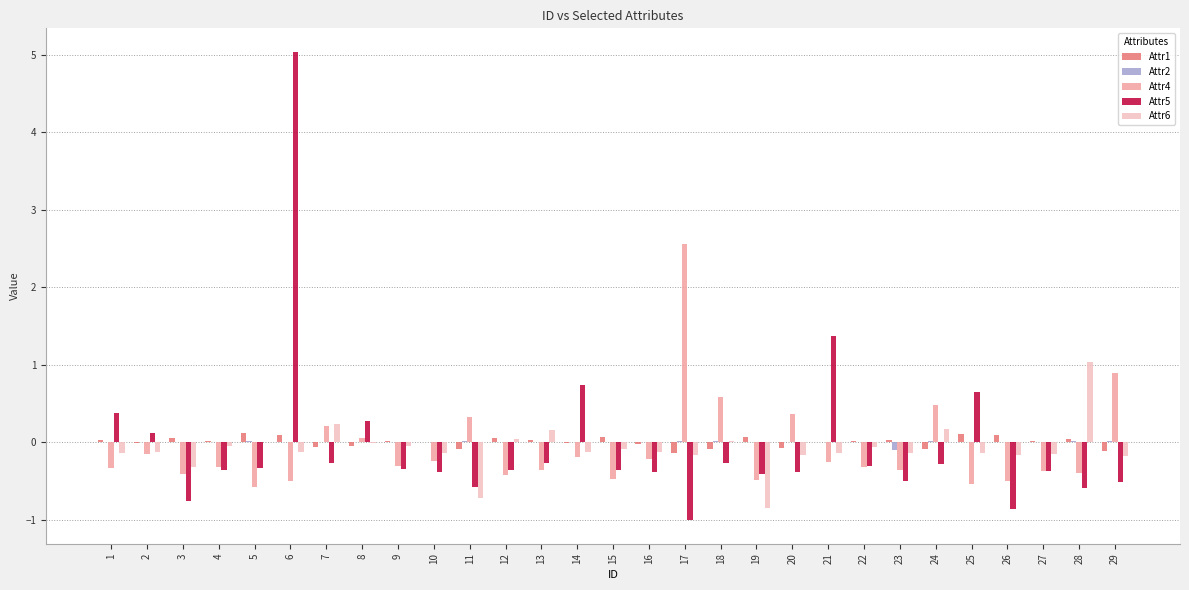

What is the total value across all series at 1?

-0.1